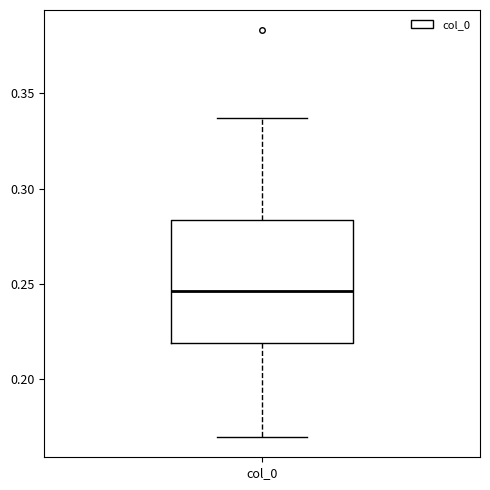

Transcribe this box plot: give where the median line is, the range the box spans, and where the two whiskers end, as read against the y-axis. The values are not printed on the chart, so give them approximately, as read against the axis.

median 0.245, box 0.220 to 0.285, whiskers 0.170 to 0.335